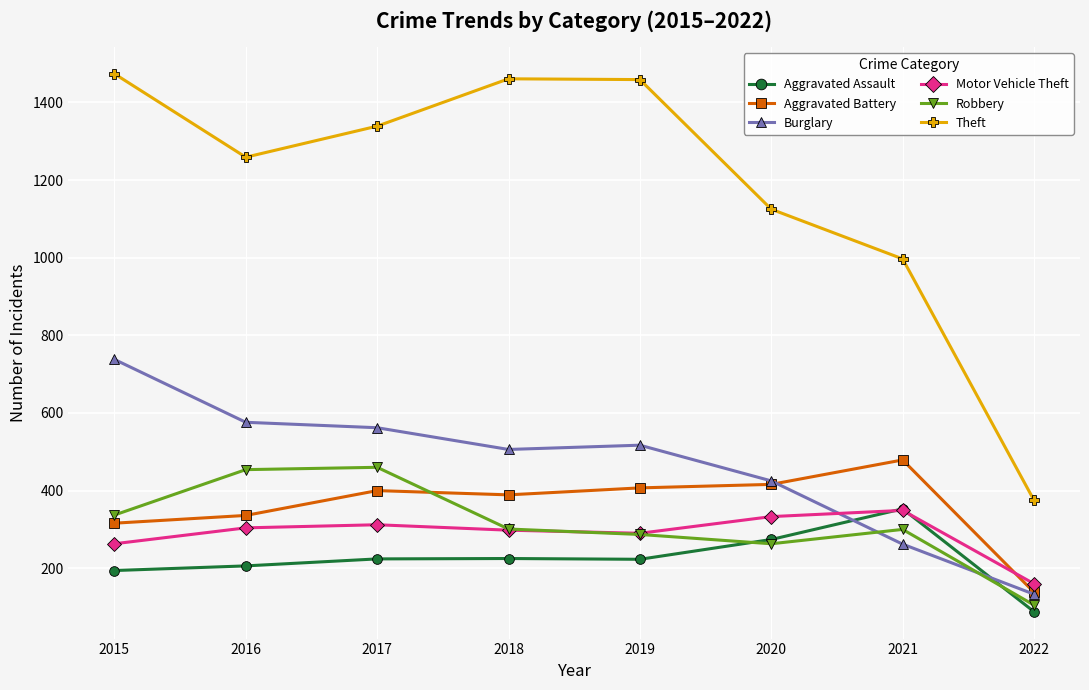

True or false: Aggravated Battery and Aggravated Assault intersect in this chart.

False